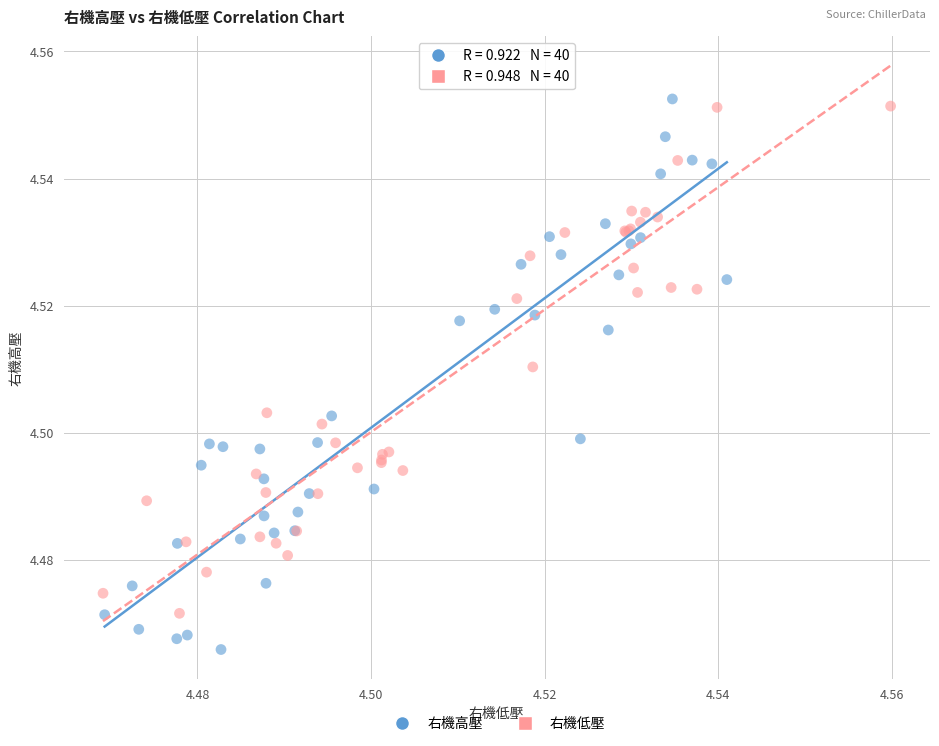

Which series has the largest Y range (max minus min)?

右機高壓